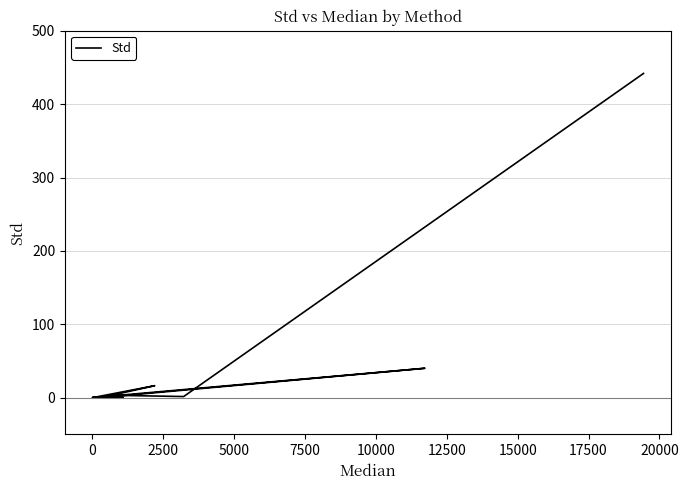

Is it true that the value at 2500 is -152.1?

False